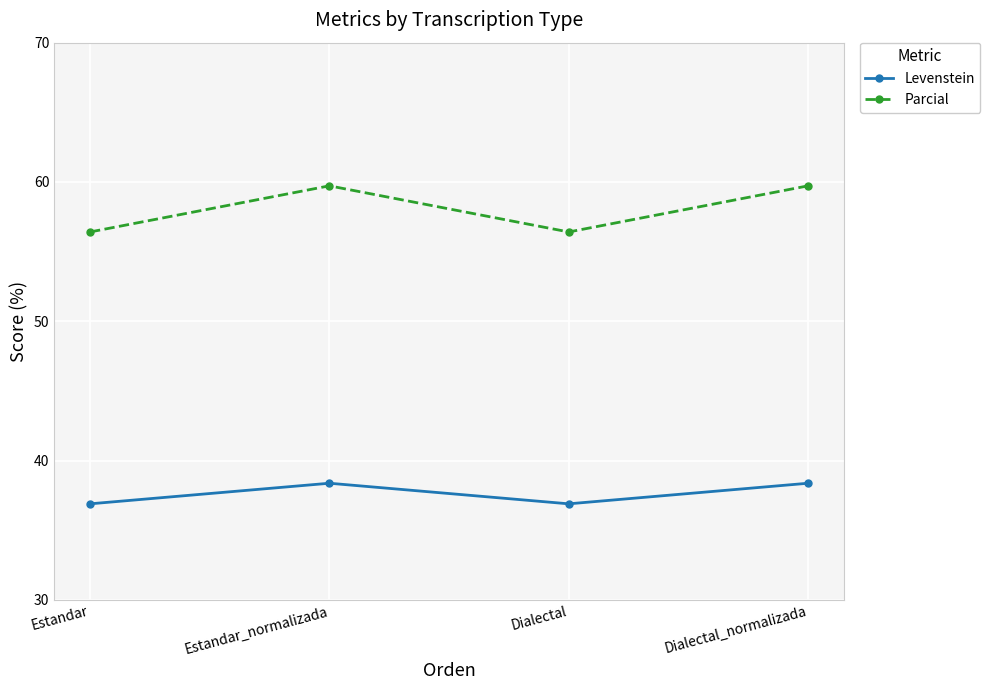

What is the sum of all Parcial values?

232.3